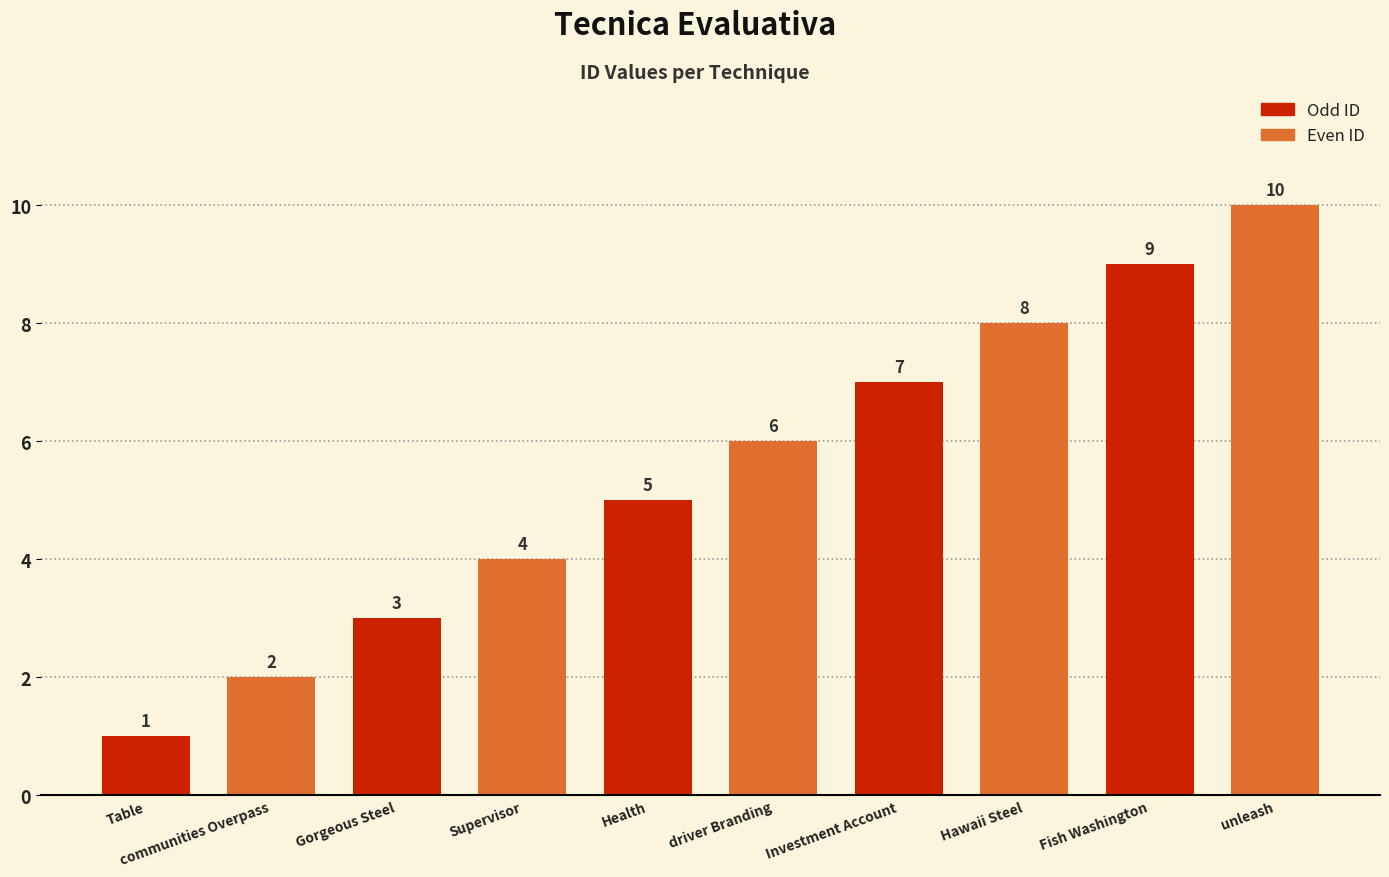

Is it true that Odd ID equals 7 at Investment Account?

True